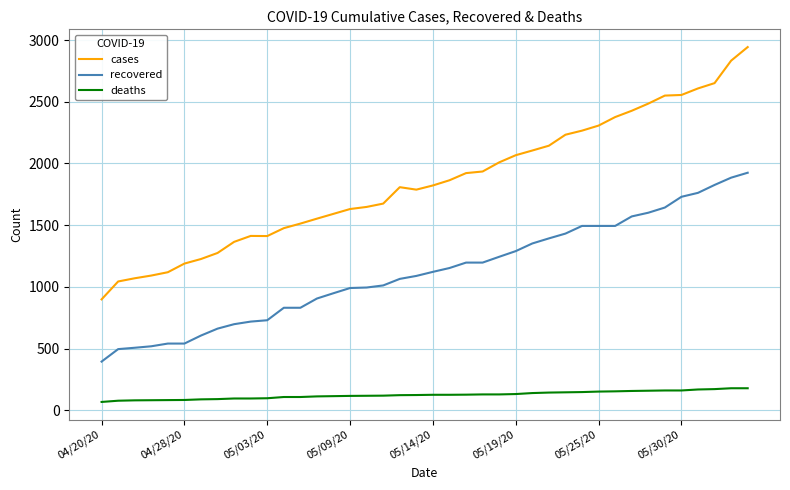

Rank the series by their average value, from highest to lowest.

cases, recovered, deaths